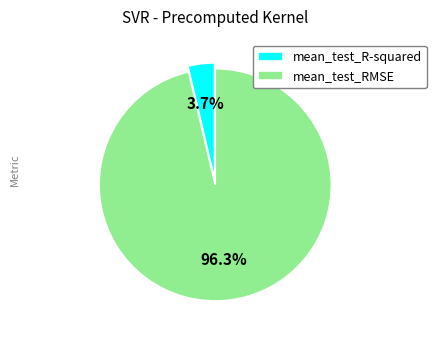

True or false: mean_test_R-squared accounts for 17% of the total.

False